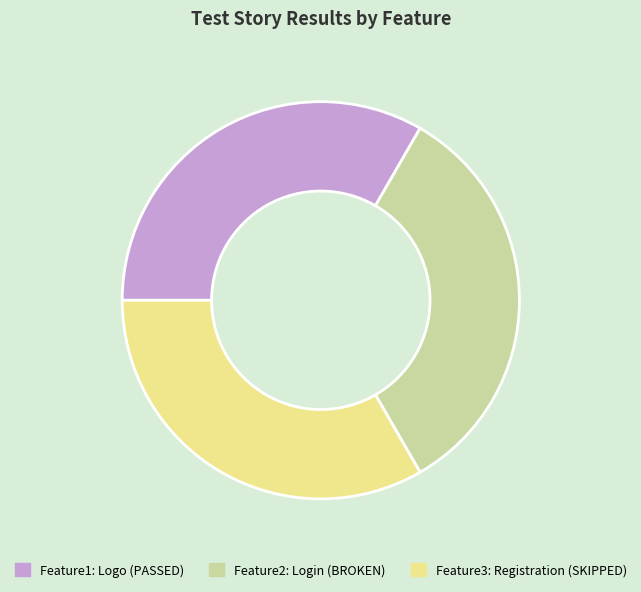

Is there a majority slice in this chart?

No